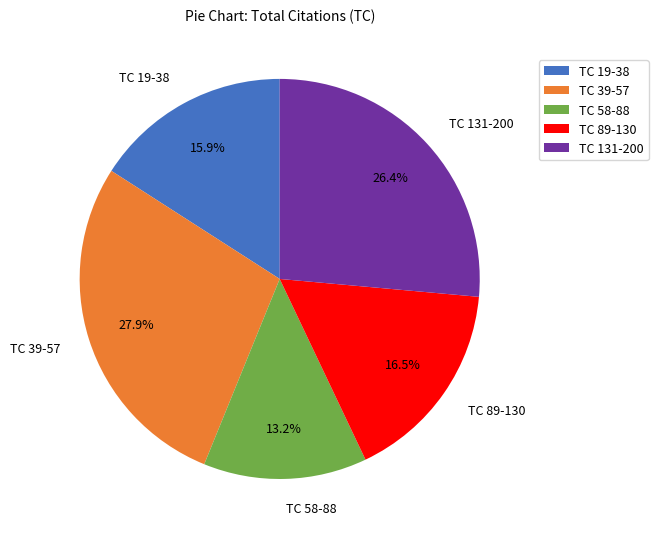

How many slices are in this pie chart?

5